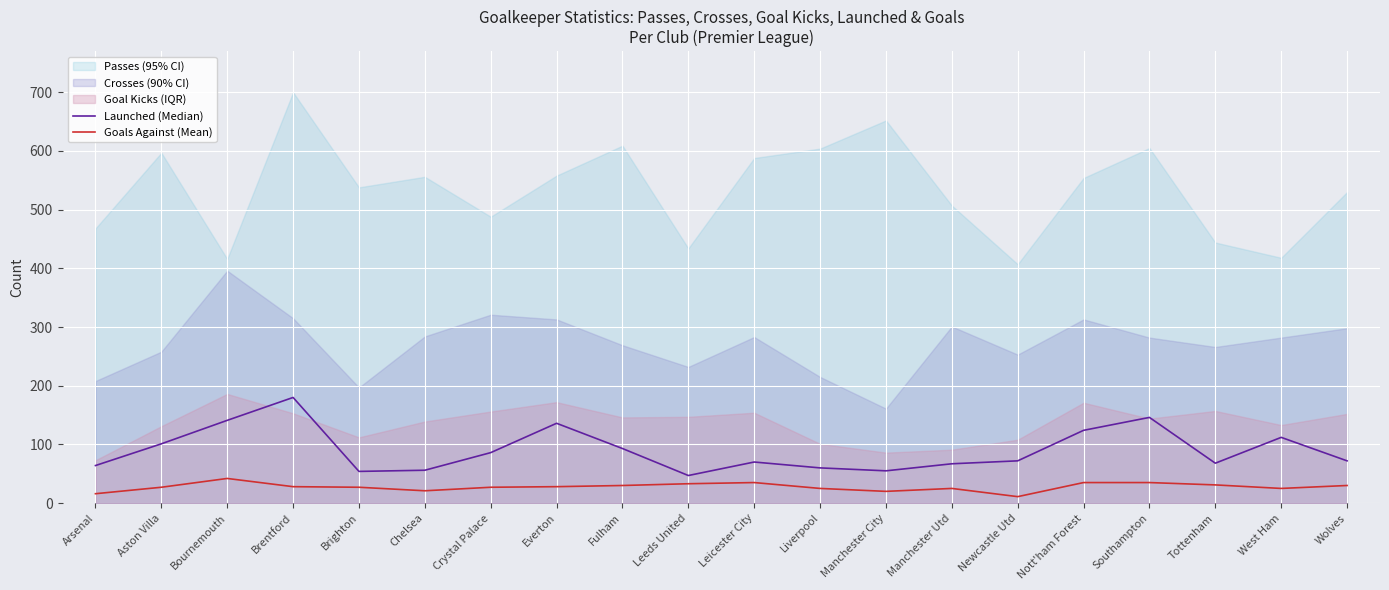

What is the total value across all series at Southampton?

181